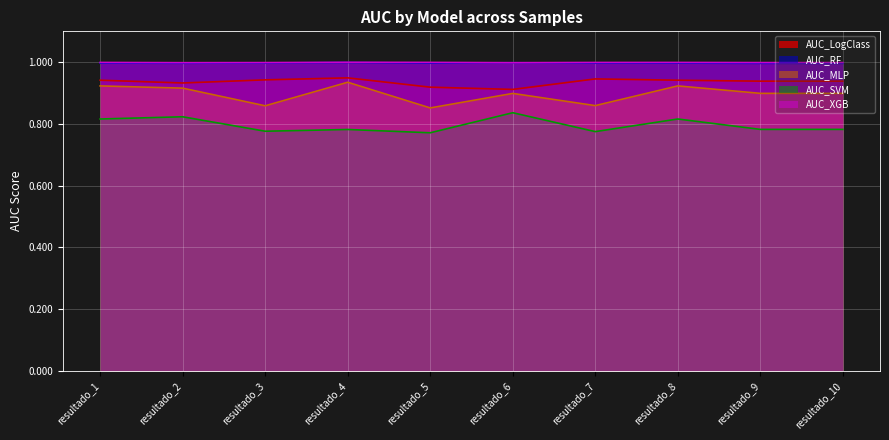

What is the value of the AUC_LogClass point at the 10th from the left?

0.9